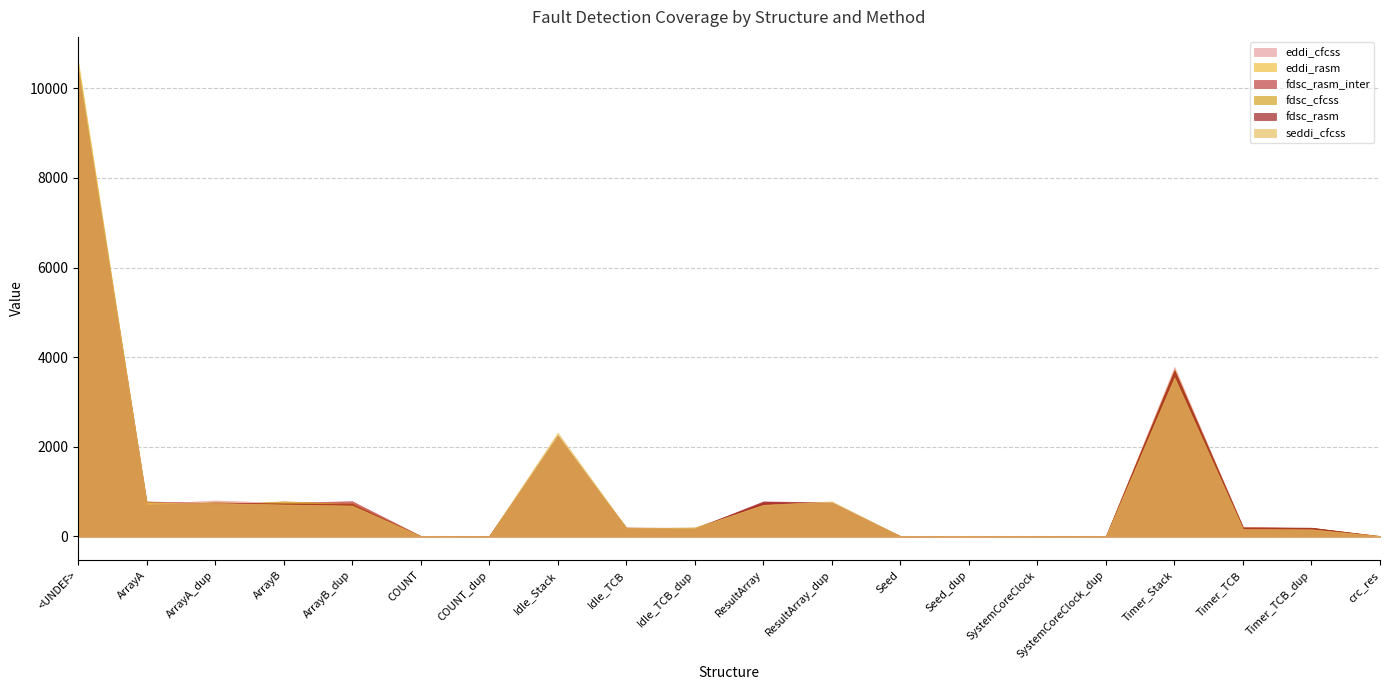

How many data points does each series have?

20